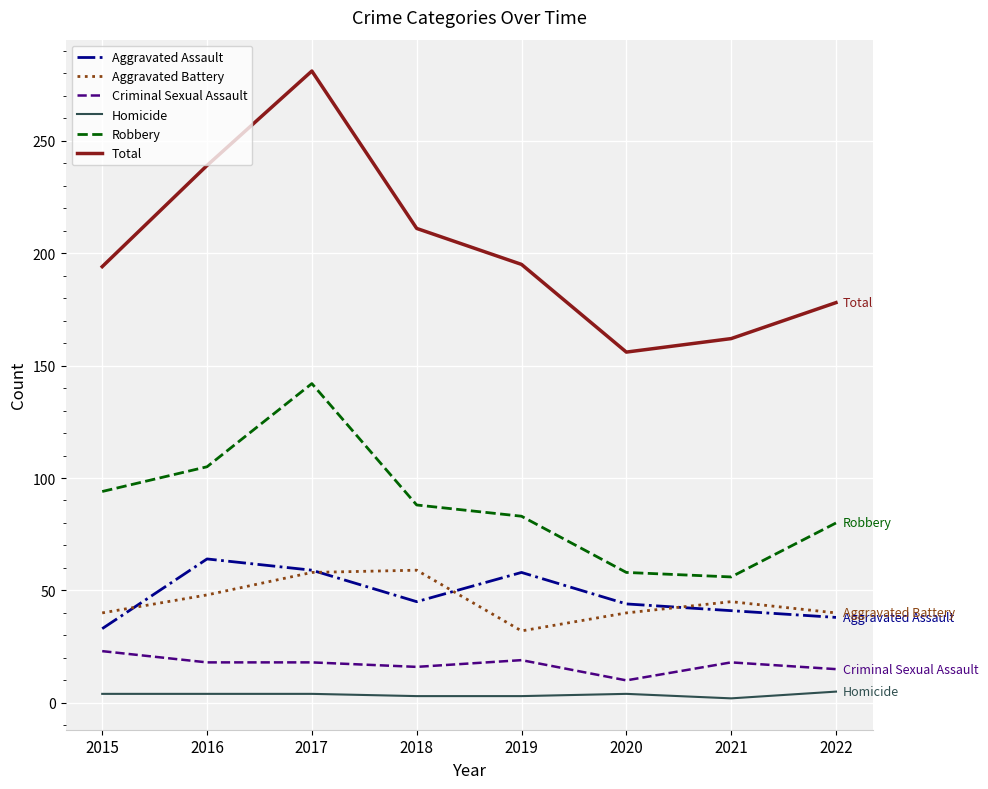

Between 2016 and 2019, which series saw the biggest shift?

Total